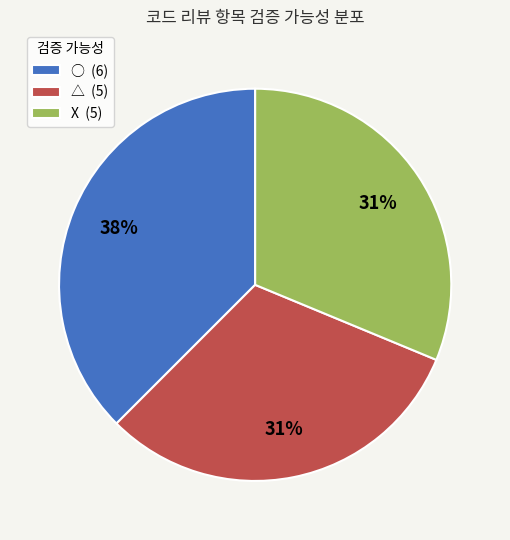

Is there any slice that represents more than half of the pie?

No